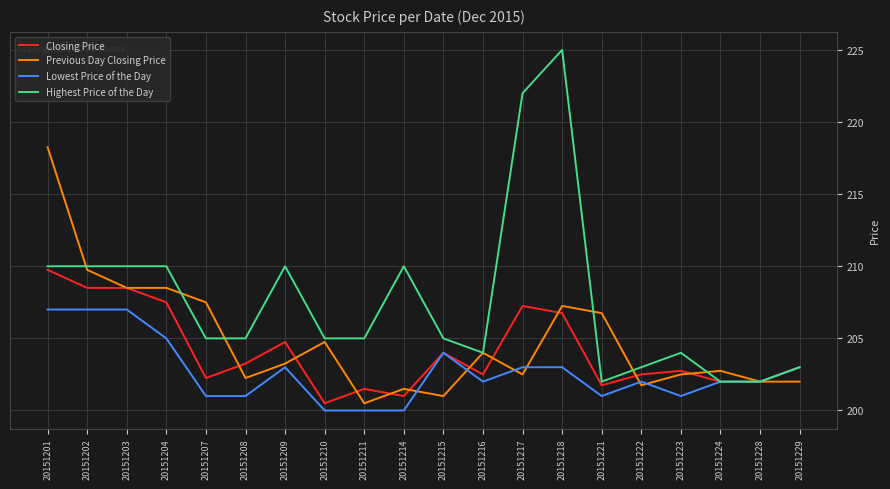

Rank the series by their average value, from lowest to highest.

Lowest Price of the Day, Closing Price, Previous Day Closing Price, Highest Price of the Day